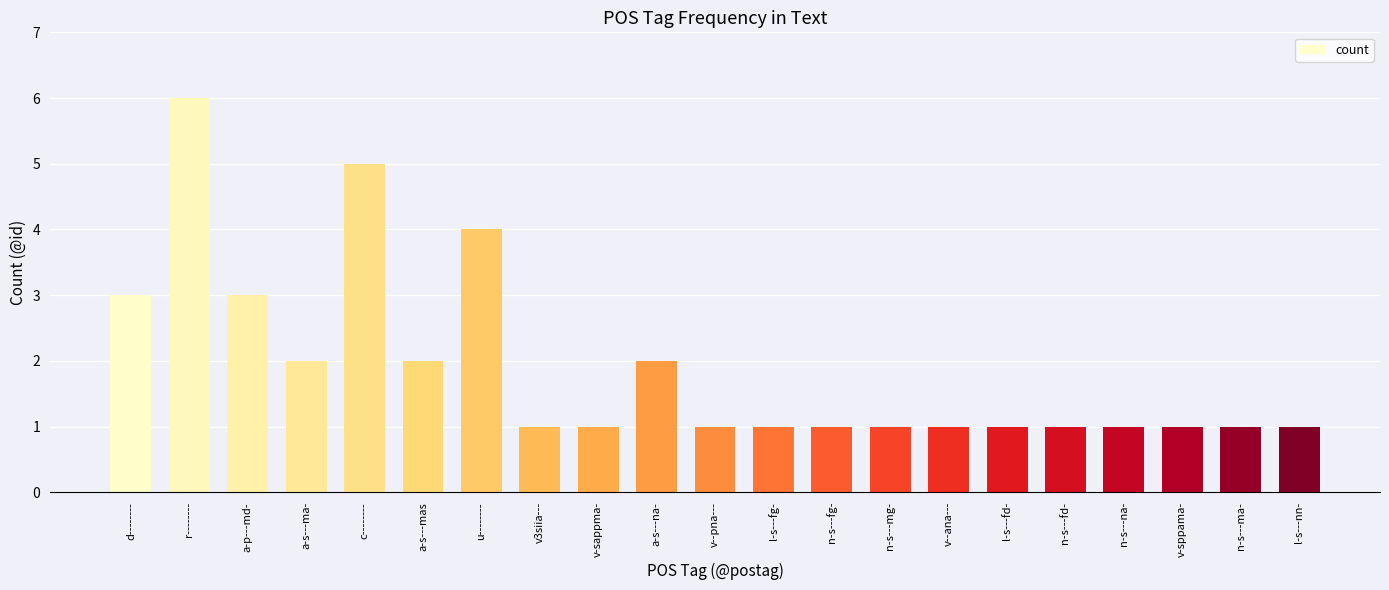

What is the sum of all values?

40